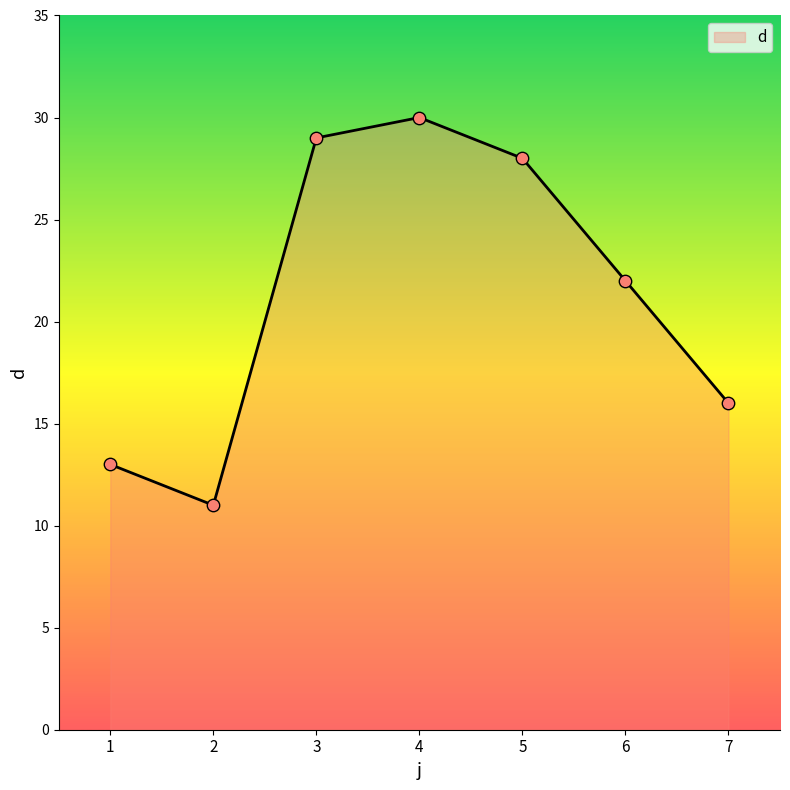

Approximately how many times larger is the value at 5 compared to 4?

0.9